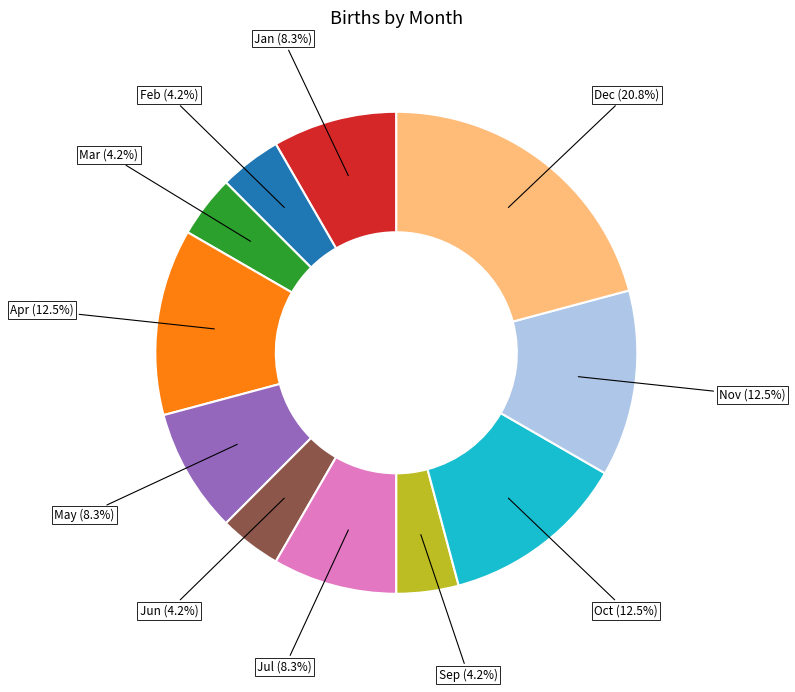

What percentage do Jan and Feb together represent?

12.5%